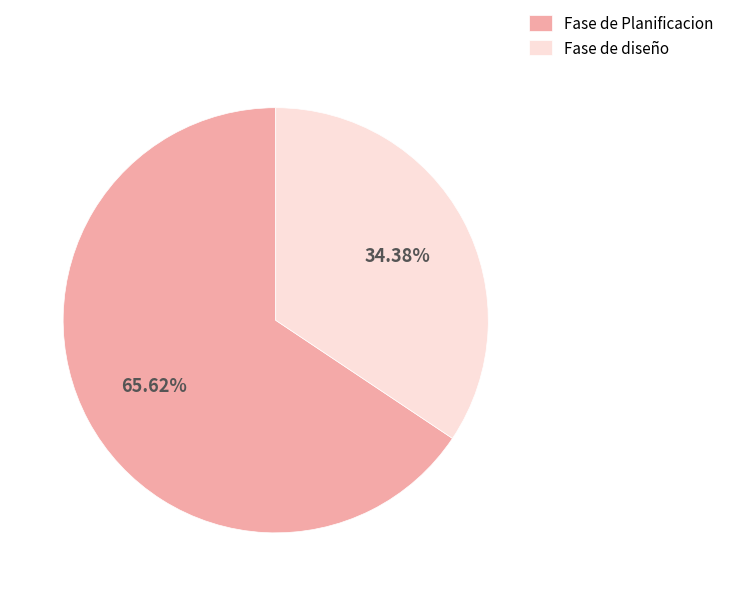

To the nearest percent, what is the difference between the Fase de Planificacion and Fase de diseño slice percentages?

31%